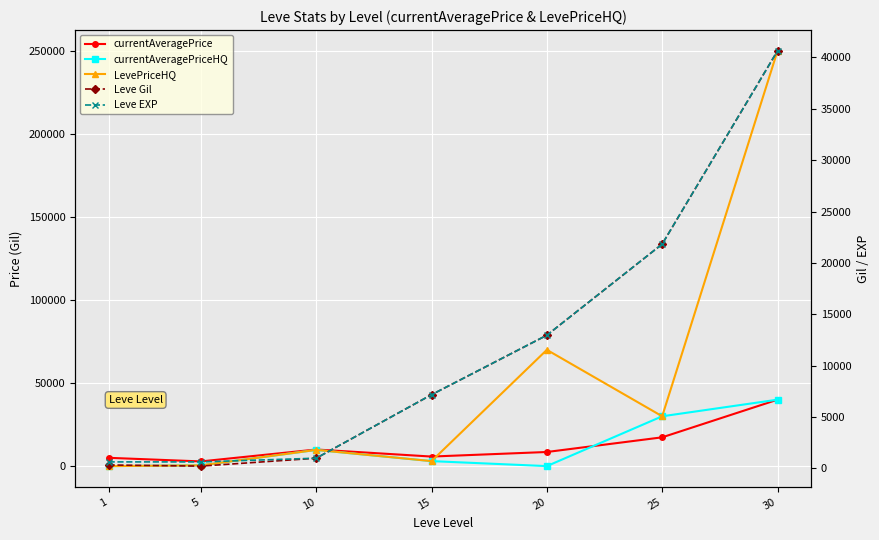

What are all the series names shown in the legend?

currentAveragePrice, currentAveragePriceHQ, LevePriceHQ, Leve Gil, Leve EXP